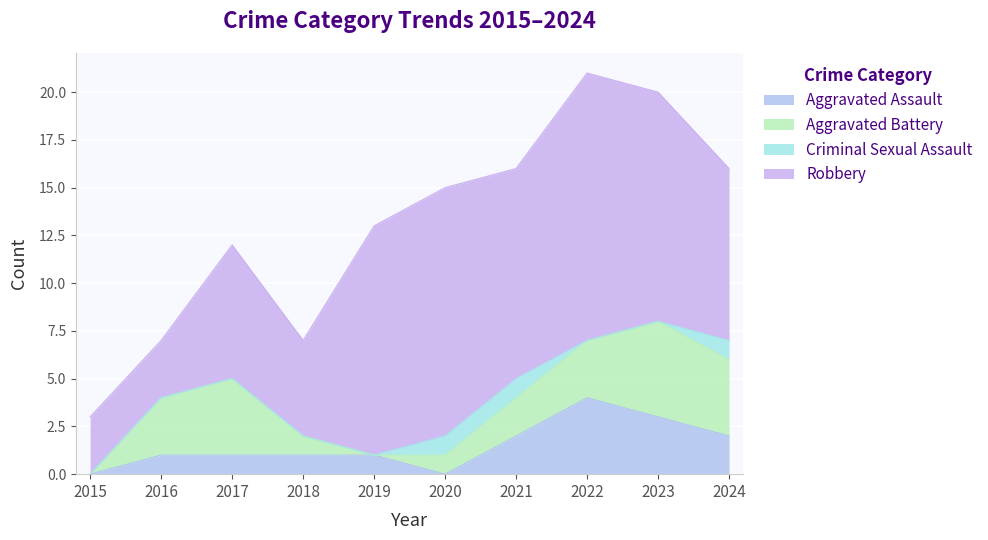

How many values in Aggravated Battery are above zero?

8